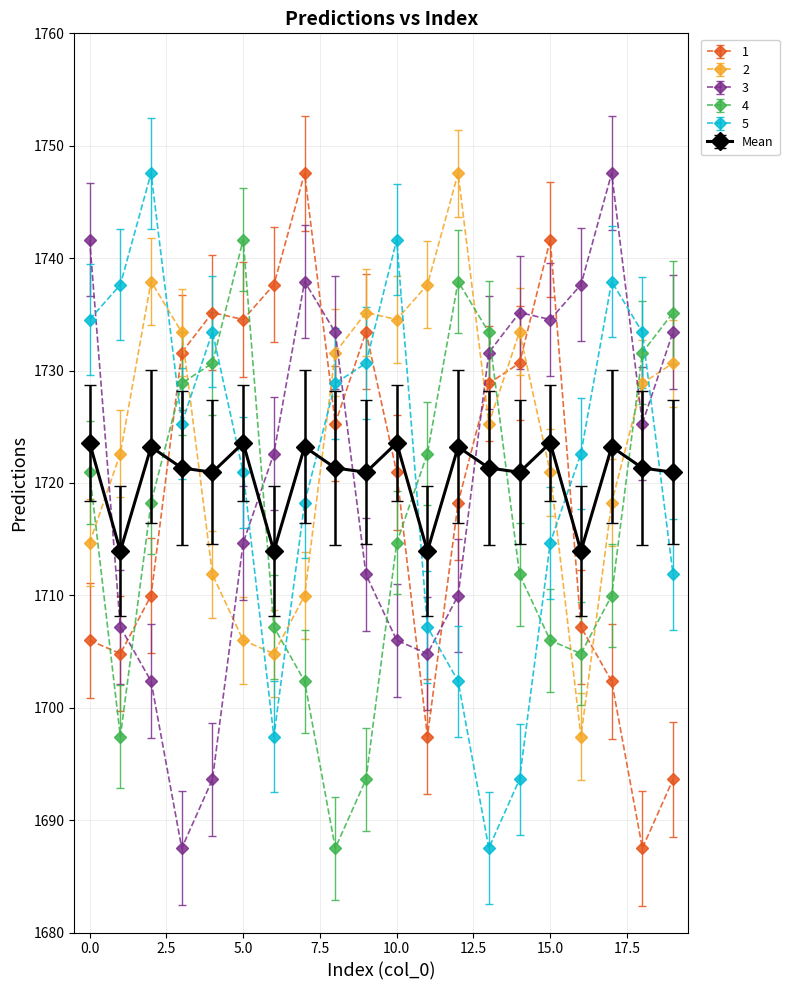

Which series ends up on top after the final intersection of 4 and Mean?

4